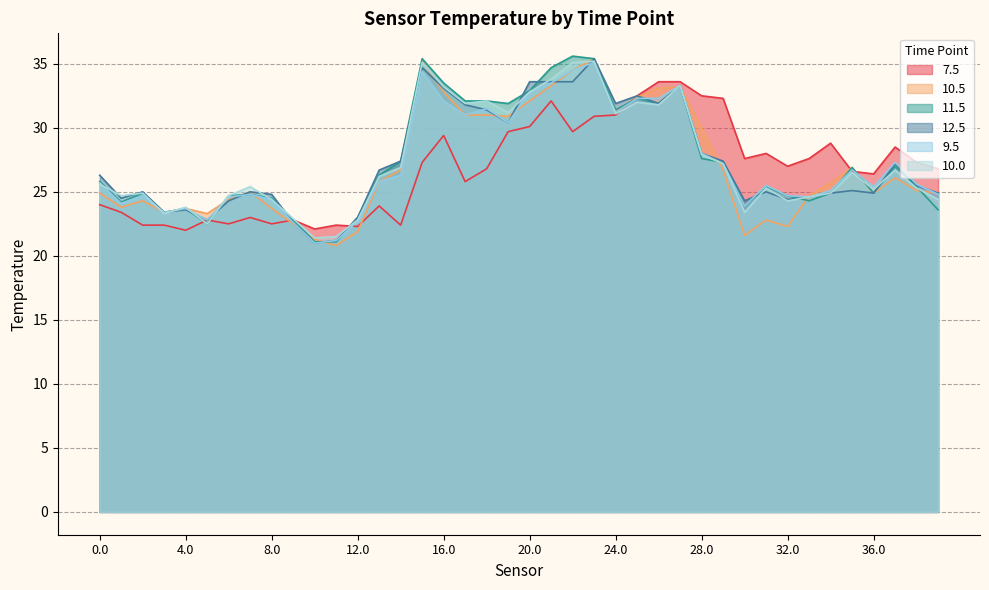

Which series has the largest total across all categories?

11.5